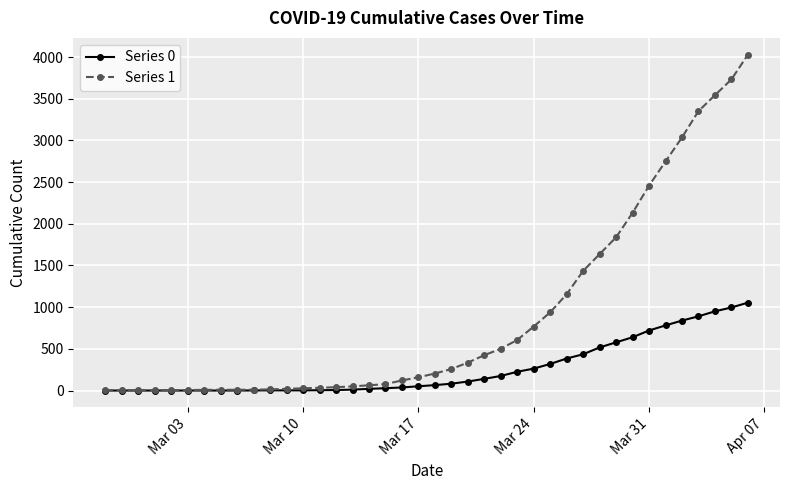

At how many categories does at least one series exceed 2053?

8